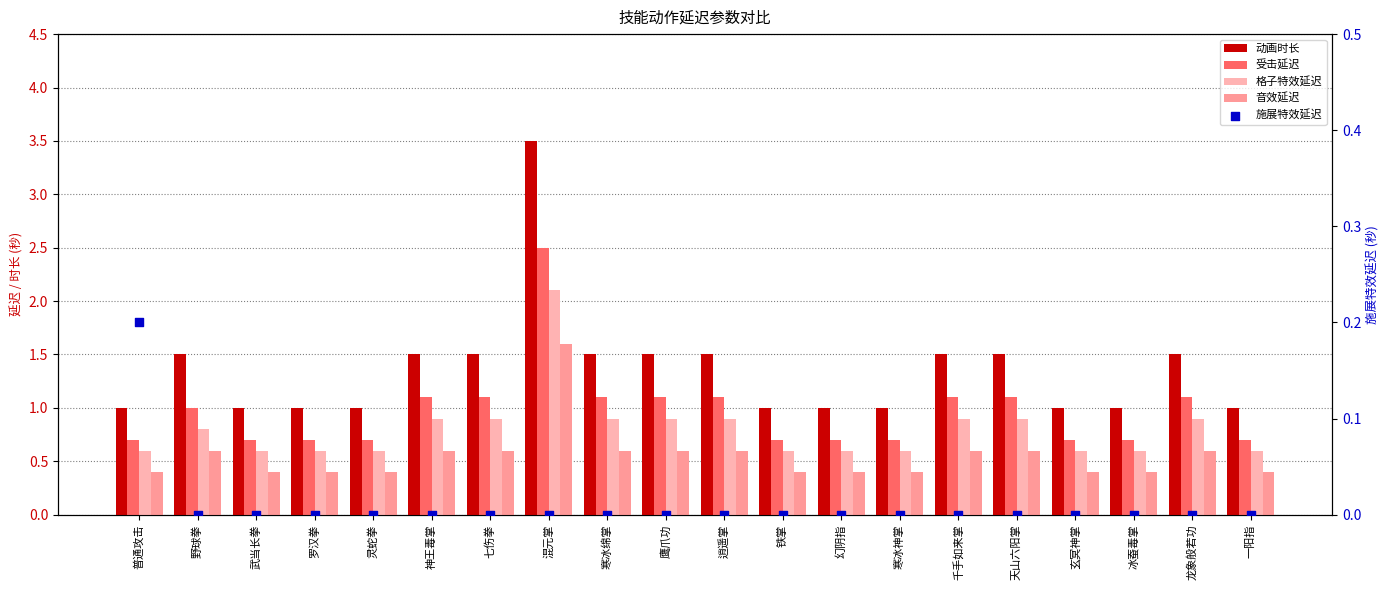

Which series has the largest Y range (max minus min)?

动画时长